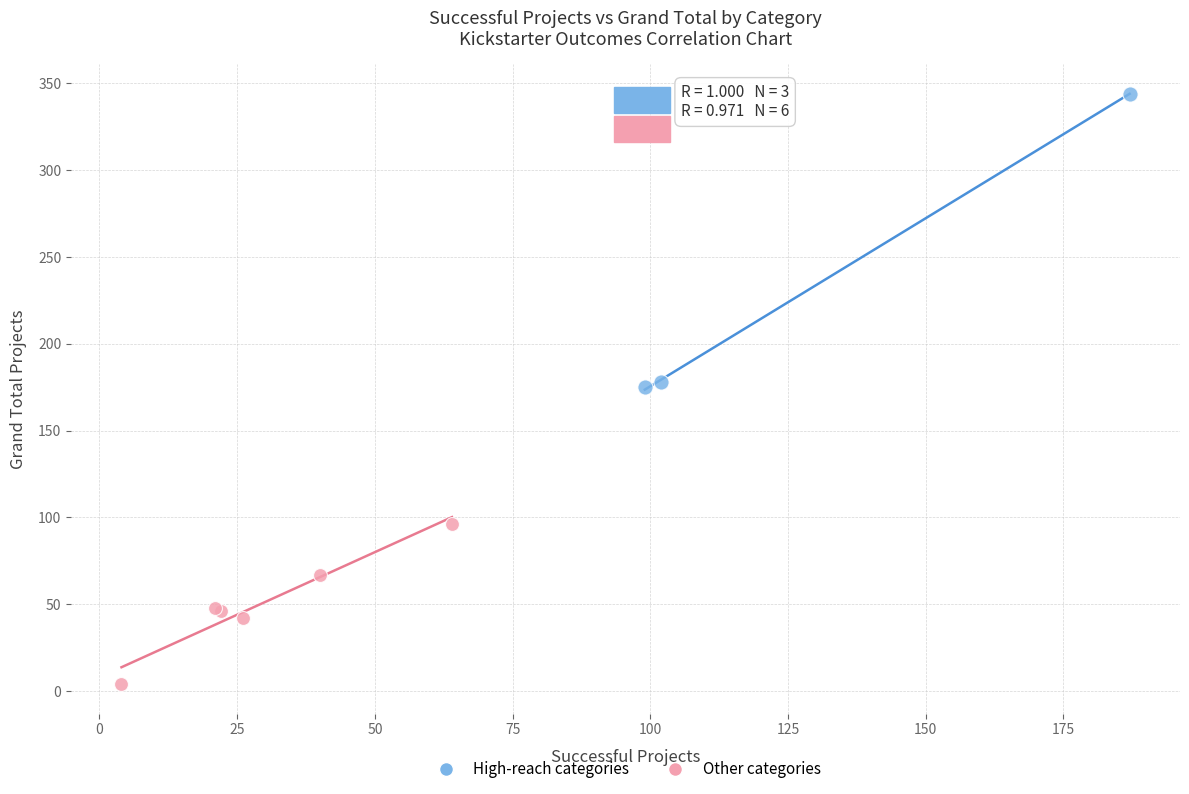

Which series has the largest Y range (max minus min)?

High-reach categories